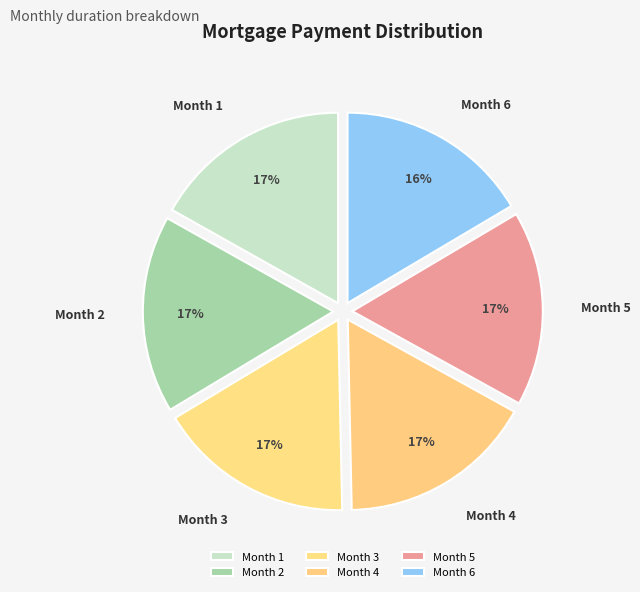

The Month 3 slice represents 30% of the pie. True or false?

False